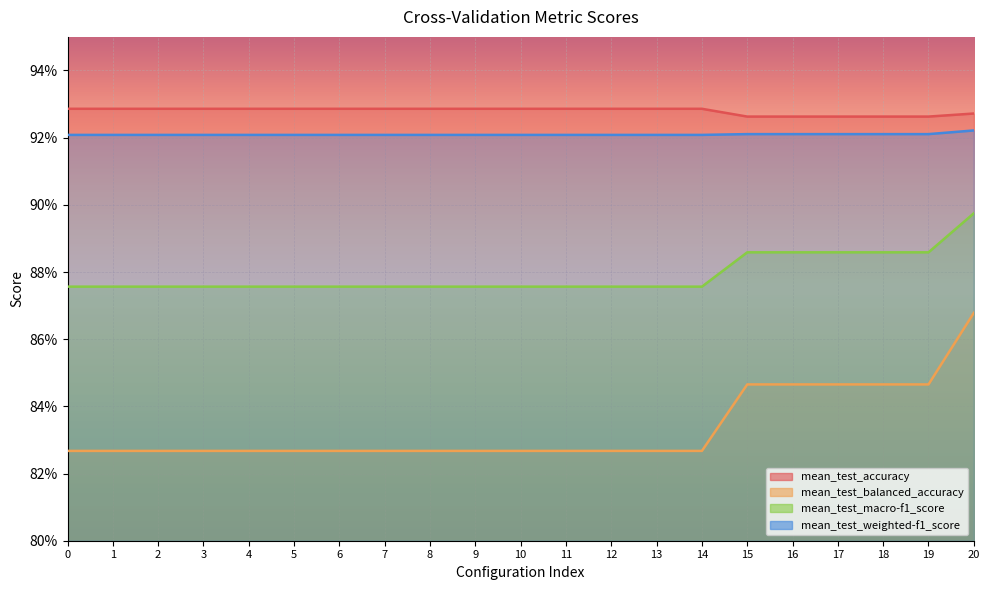

What is the value of the mean_test_macro-f1_score point at the 10th from the left?

0.9